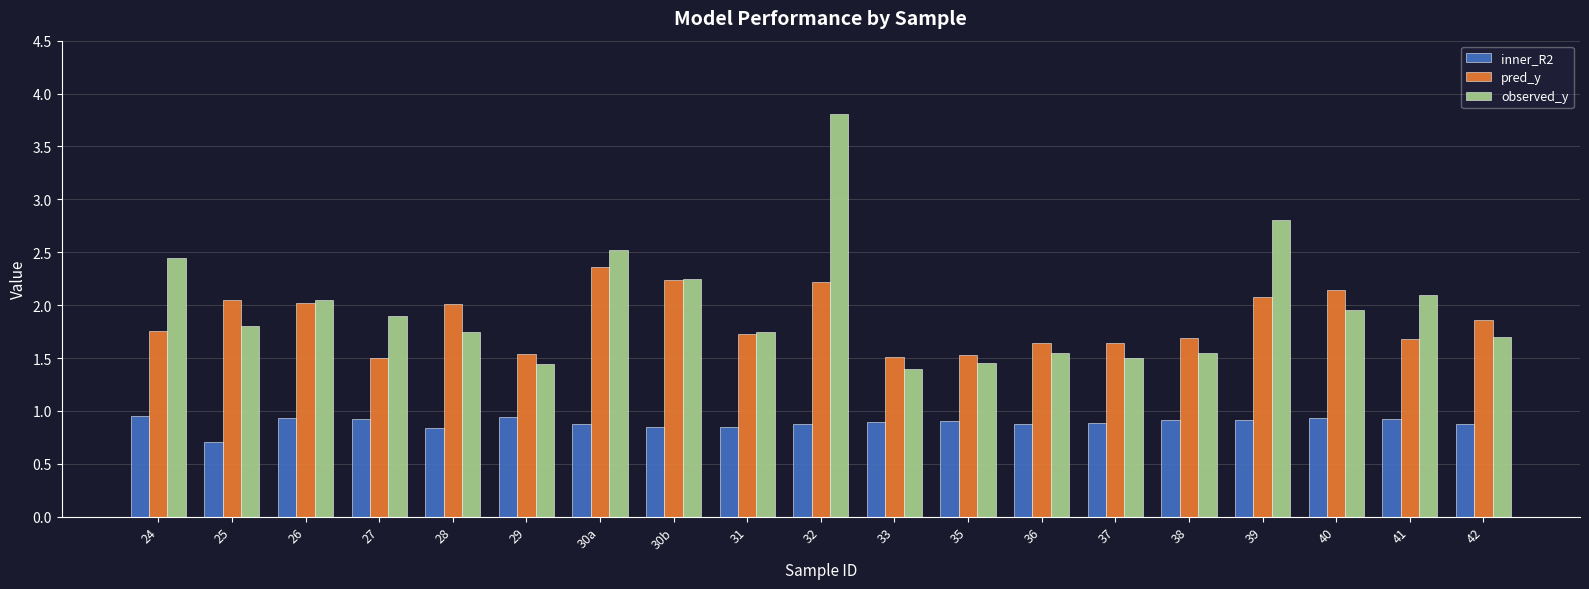

What is the label of the 15th bar from the left?

38